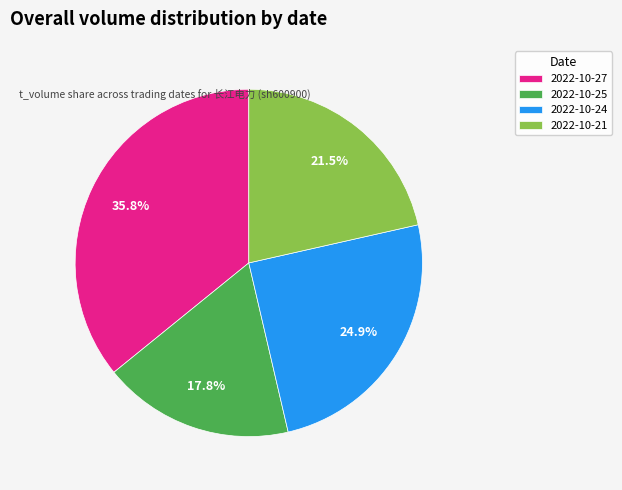

Which category has the biggest portion of the pie?

2022-10-27